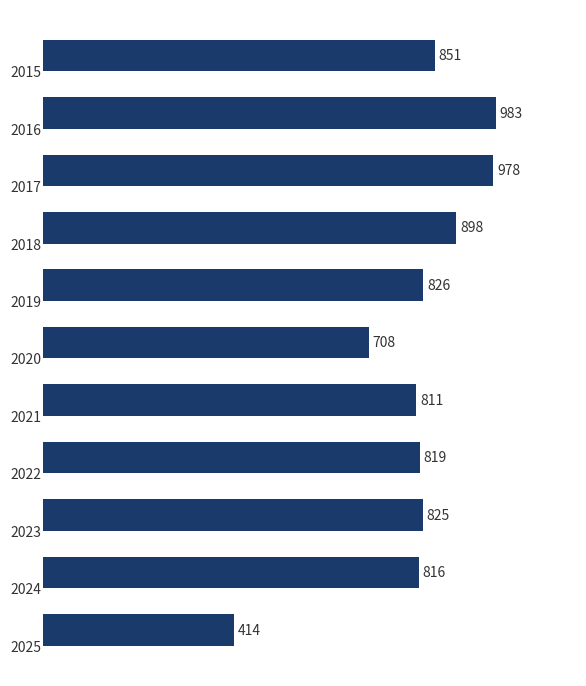

What is the difference between the maximum and minimum values?

569